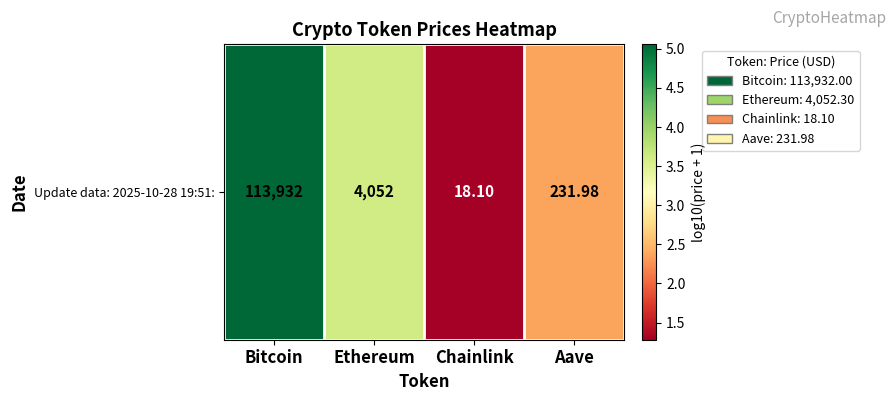

List the labels in order of value, smallest first.

Chainlink, Aave, Ethereum, Bitcoin